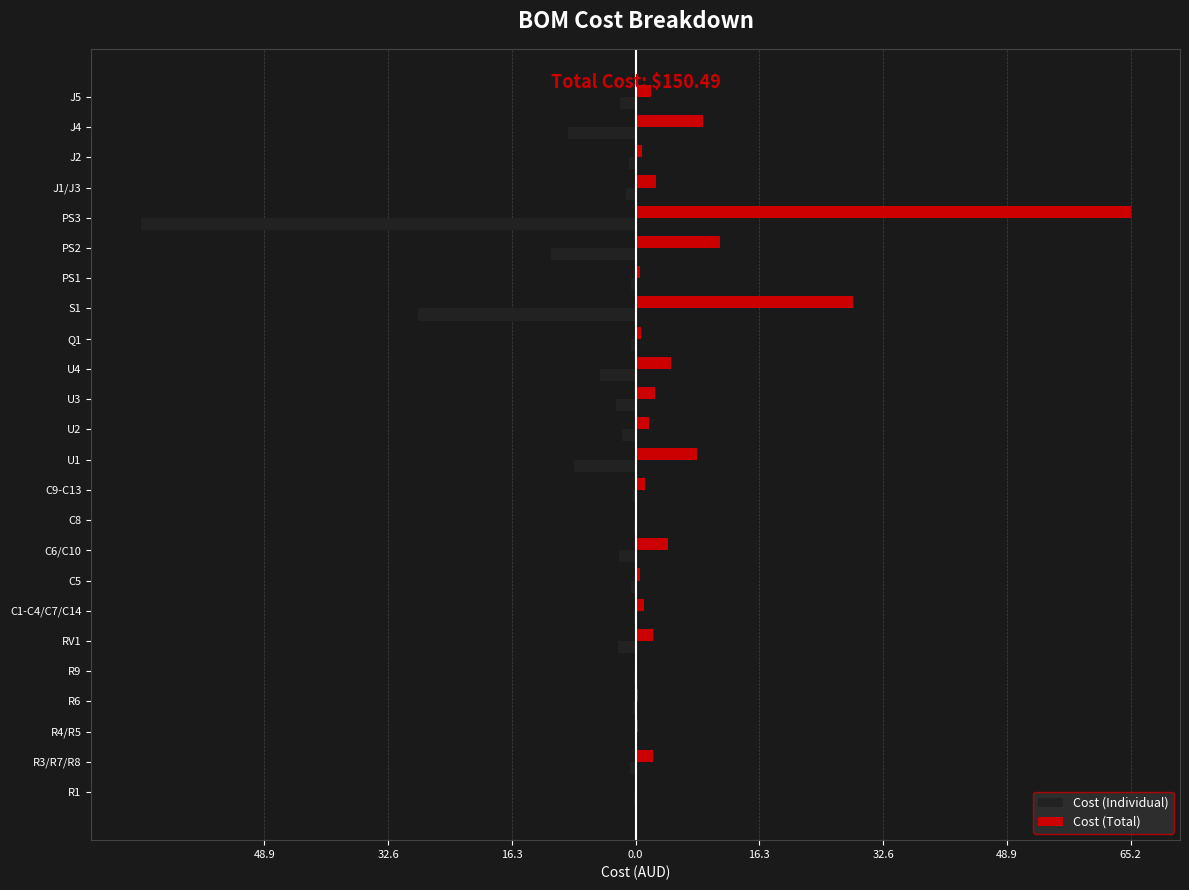

Reading left to right, what are all the values shown in this chart?

Cost (Individual): -0.2	-0.7	-0.1	-0.3	-0.2	-2.4	-0.2	-0.6	-2.2	-0.2	-0.3	-8.1	-1.7	-2.5	-4.7	-0.6	-28.6	-0.6	-11.1	-65.2	-1.3	-0.9	-8.9	-2.0
Cost (Total): 0.2	2.2	0.3	0.3	0.2	2.4	1.1	0.6	4.3	0.2	1.2	8.1	1.7	2.5	4.7	0.6	28.6	0.6	11.1	65.2	2.6	0.9	8.9	2.0